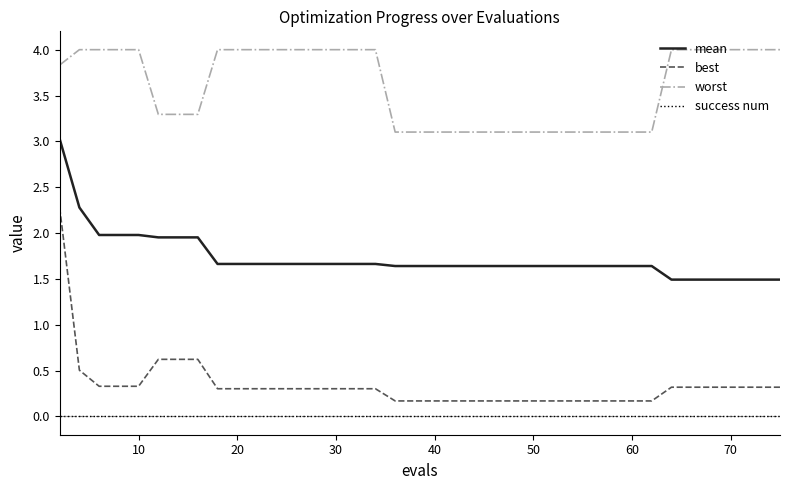

True or false: success num and worst intersect in this chart.

False